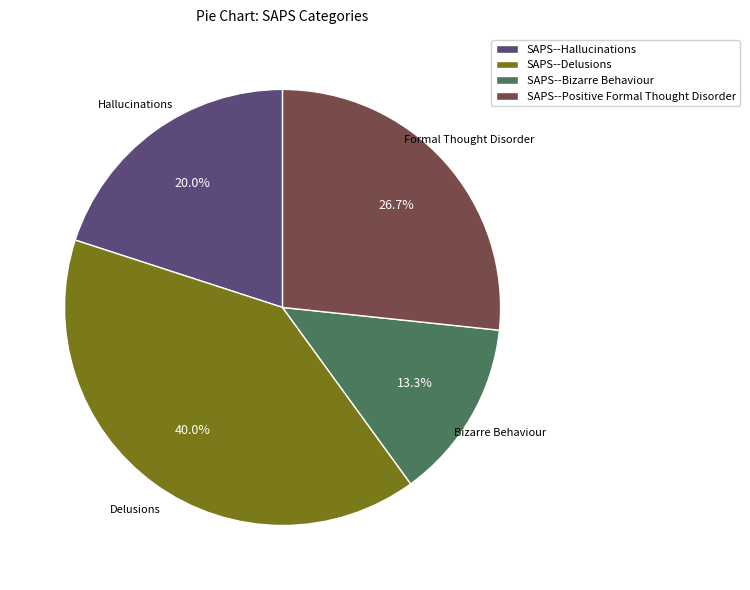

Is SAPS--Delusions the majority of the pie?

No